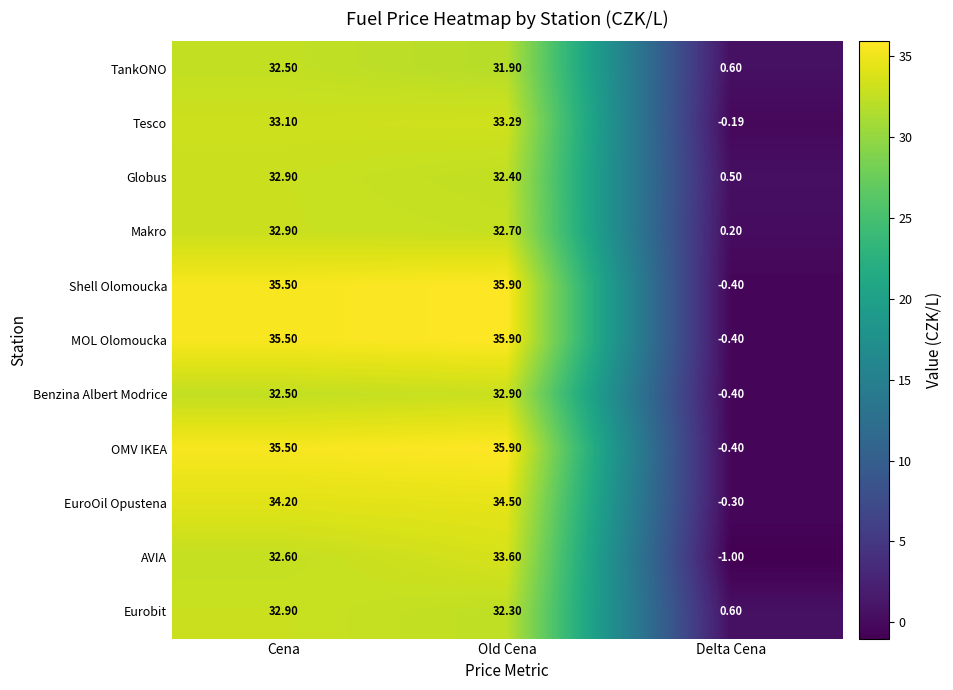

At which label is Shell Olomoucka closest to 17?

Delta Cena